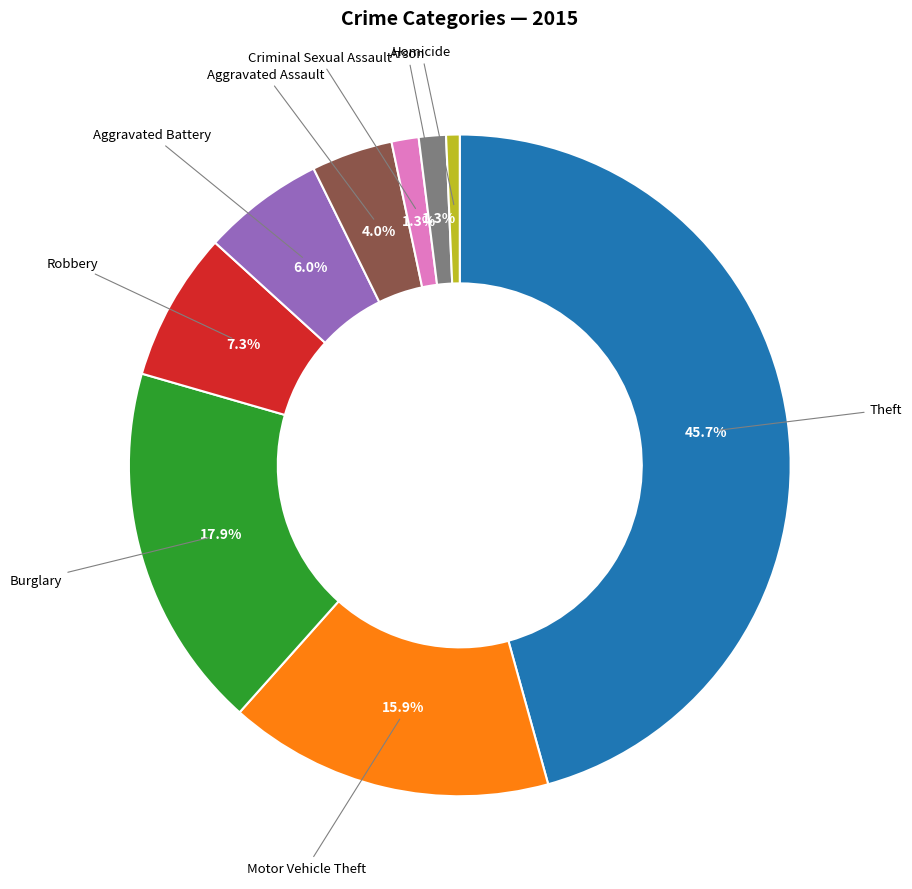

How many segments does this pie chart have?

9